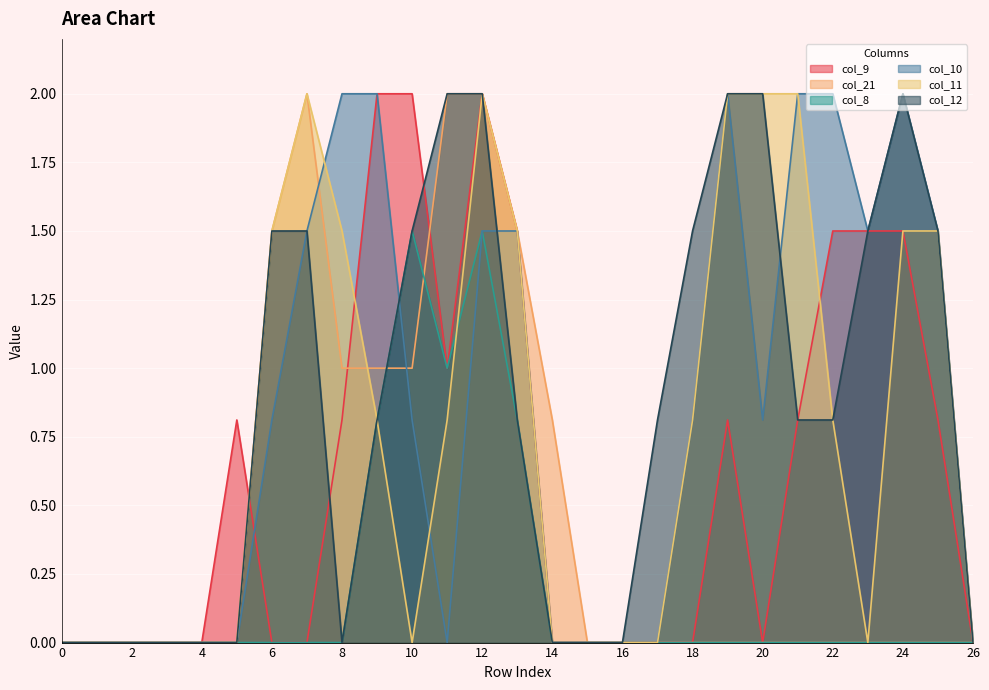

True or false: col_9 has more than 1 interior local peaks.

True